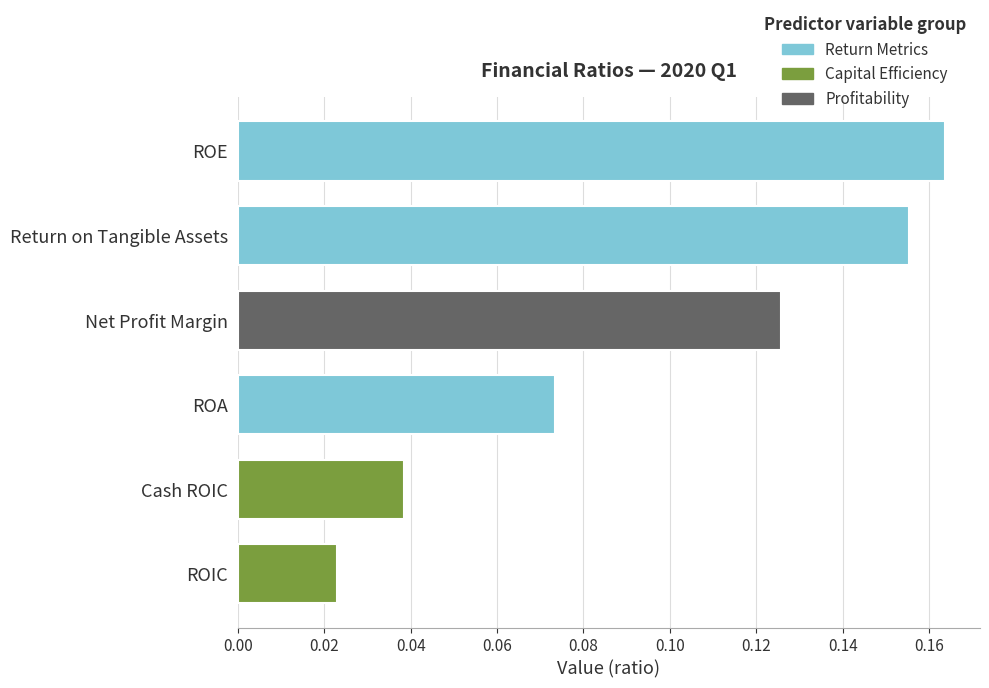

What is the label of the 4th bar from the bottom?

Net Profit Margin